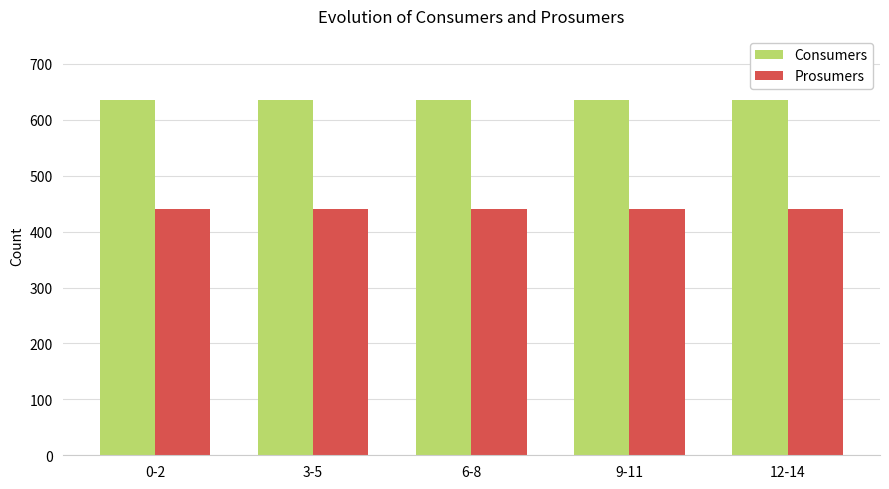

How many bars are there in each group?

2